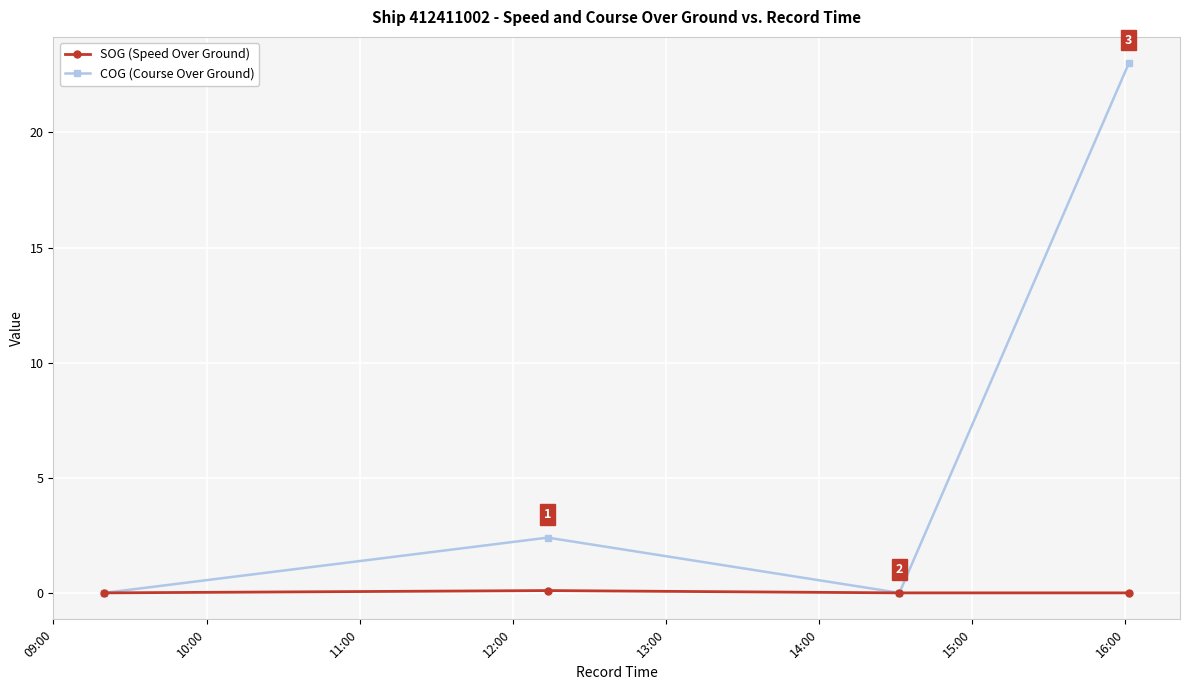

Which series has the largest total across all categories?

COG (Course Over Ground)